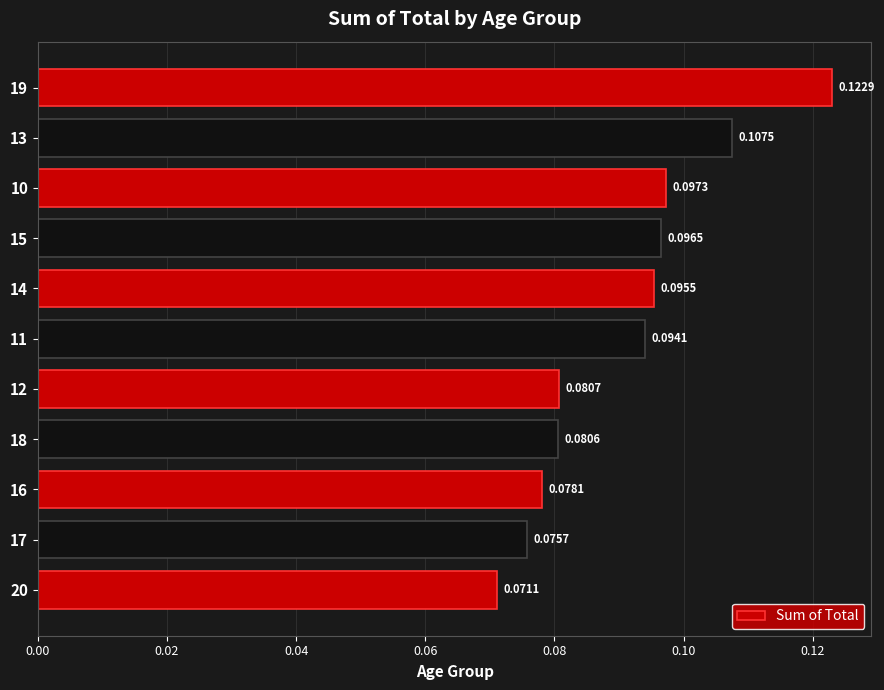

Rank the categories by value from lowest to highest.

20, 17, 16, 18, 12, 11, 14, 15, 10, 13, 19